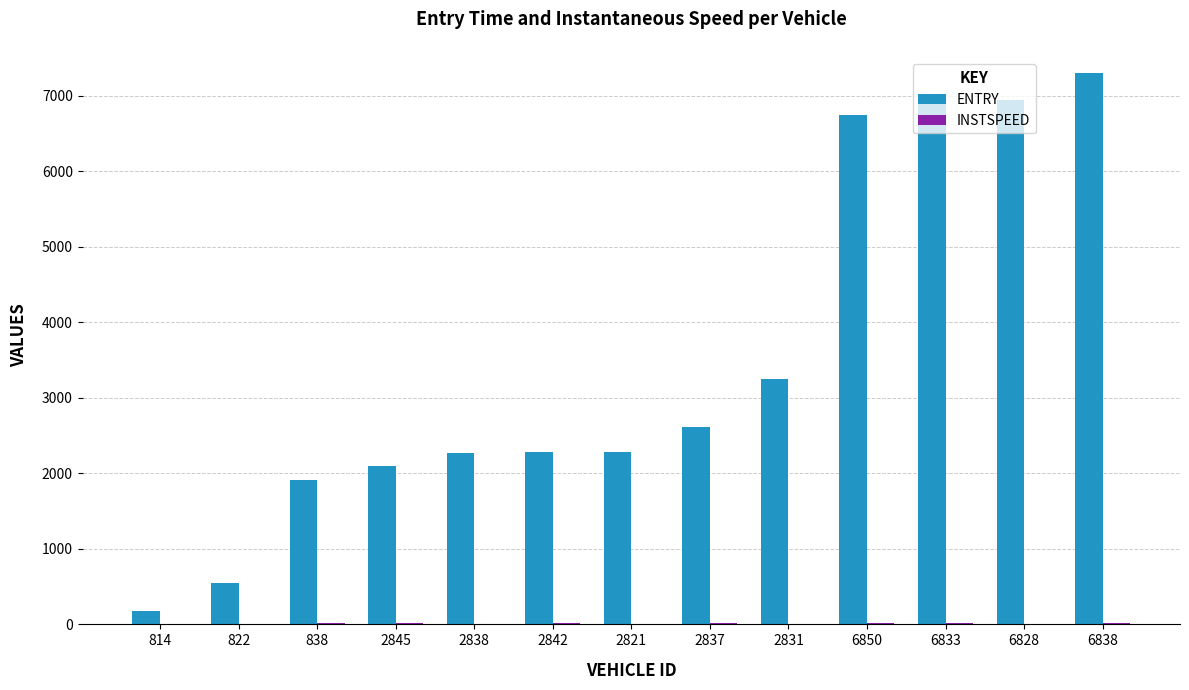

Which series has the largest total across all categories?

ENTRY